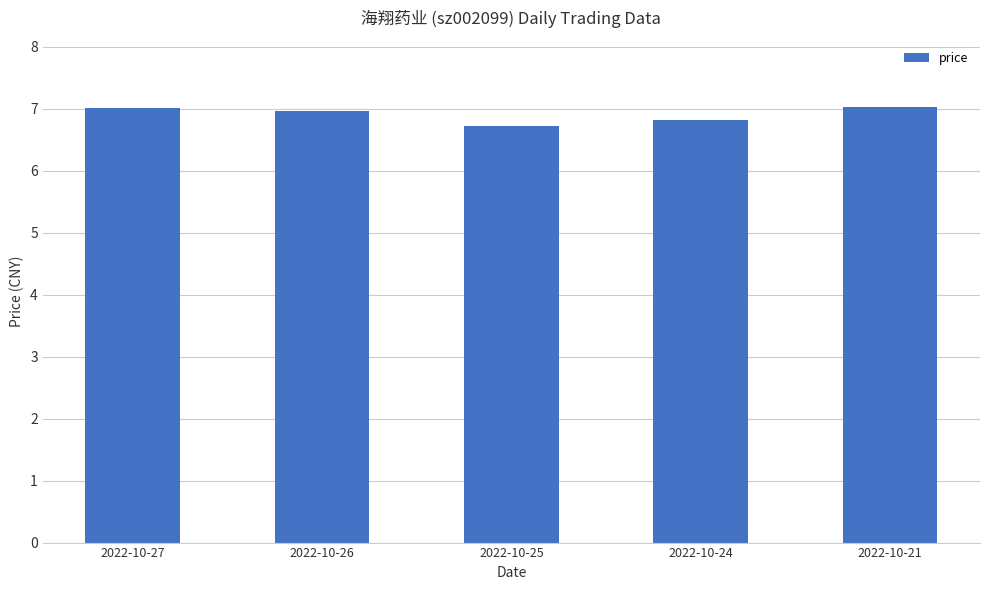

What is the value of the 2nd bar from the left?

7.0